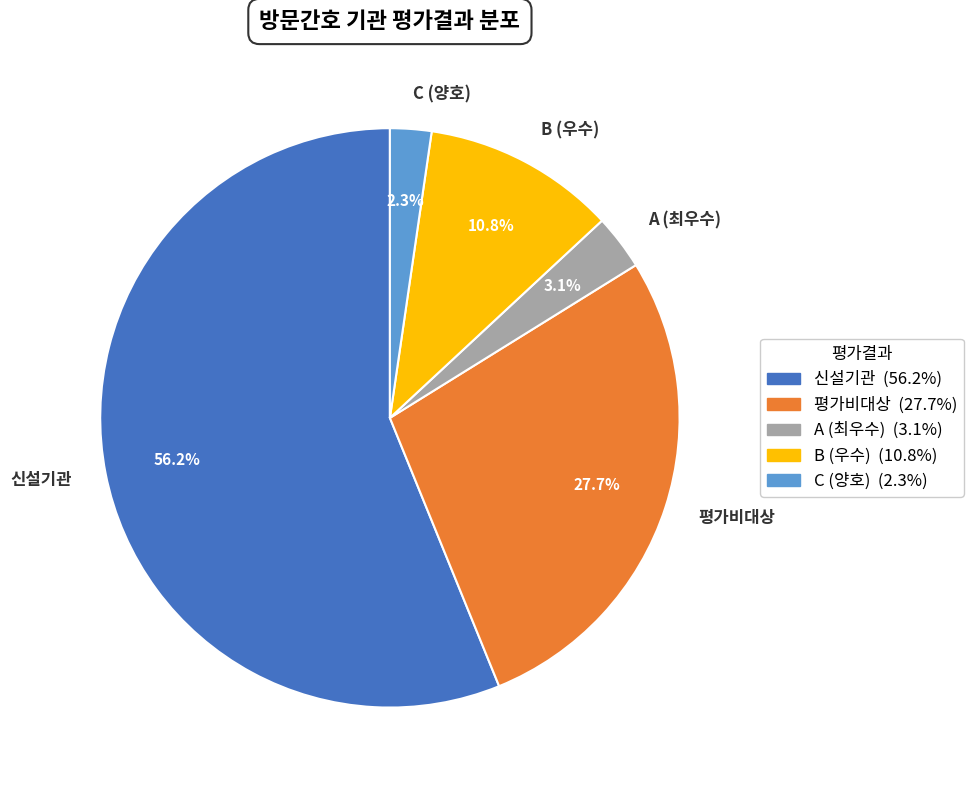

To the nearest percent, what is the difference between the 신설기관 and A (최우수) slice percentages?

53%